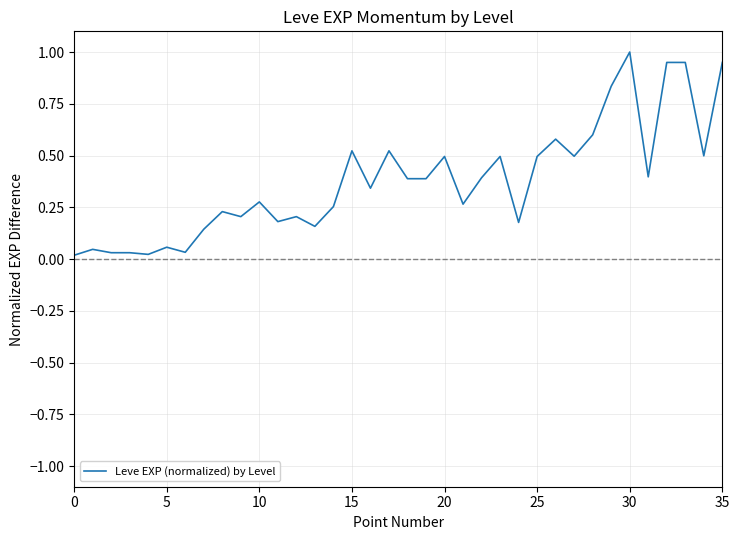

What is the difference between the maximum and minimum values?

1.0